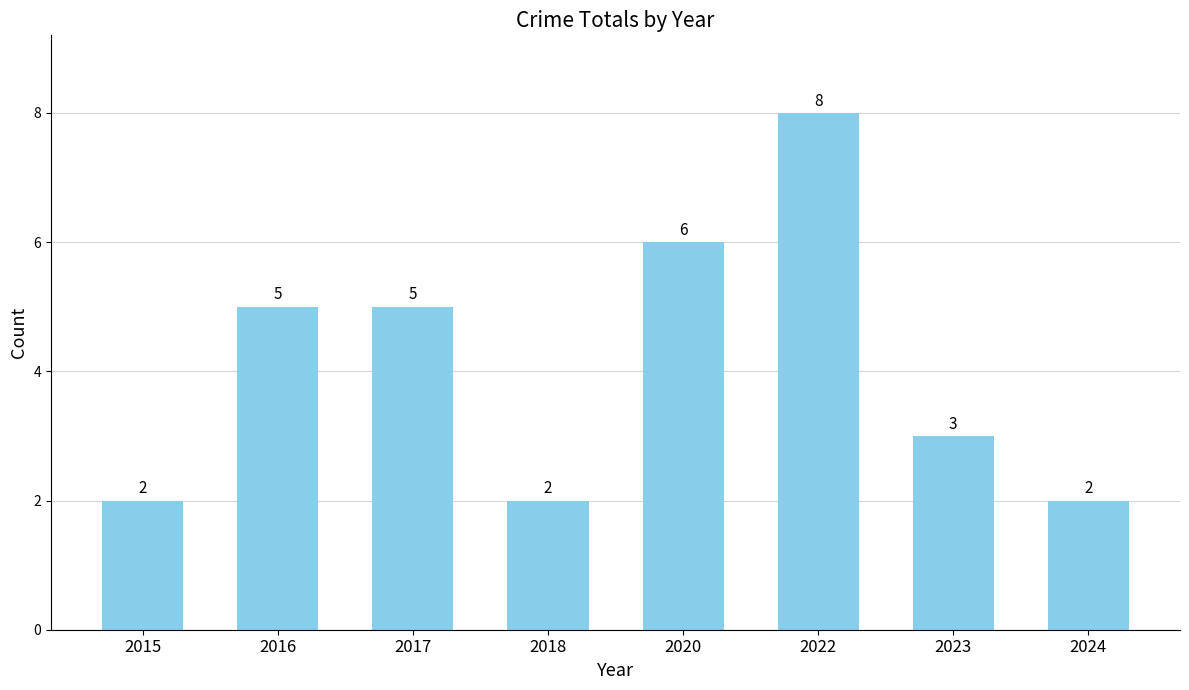

How many values are between 2 and 6?

7